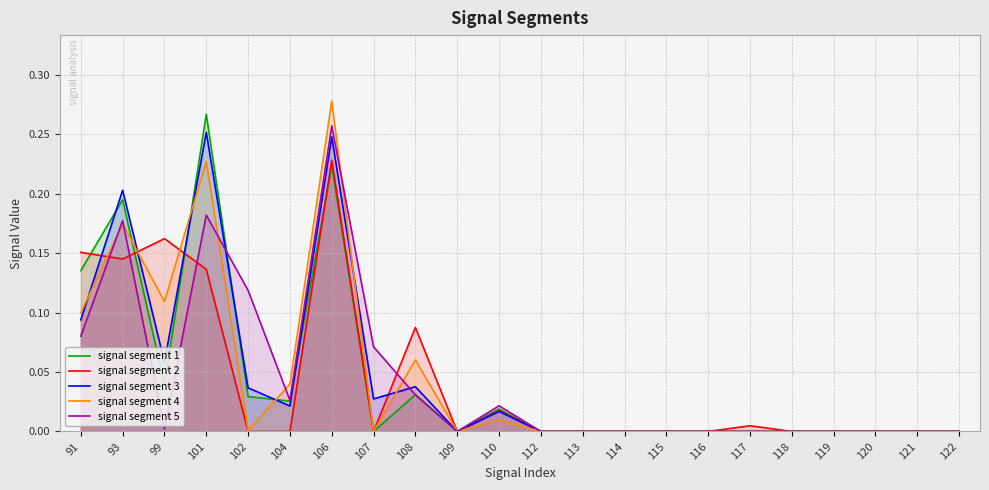

List the series in order of their peak value, highest first.

signal segment 4, signal segment 1, signal segment 5, signal segment 3, signal segment 2